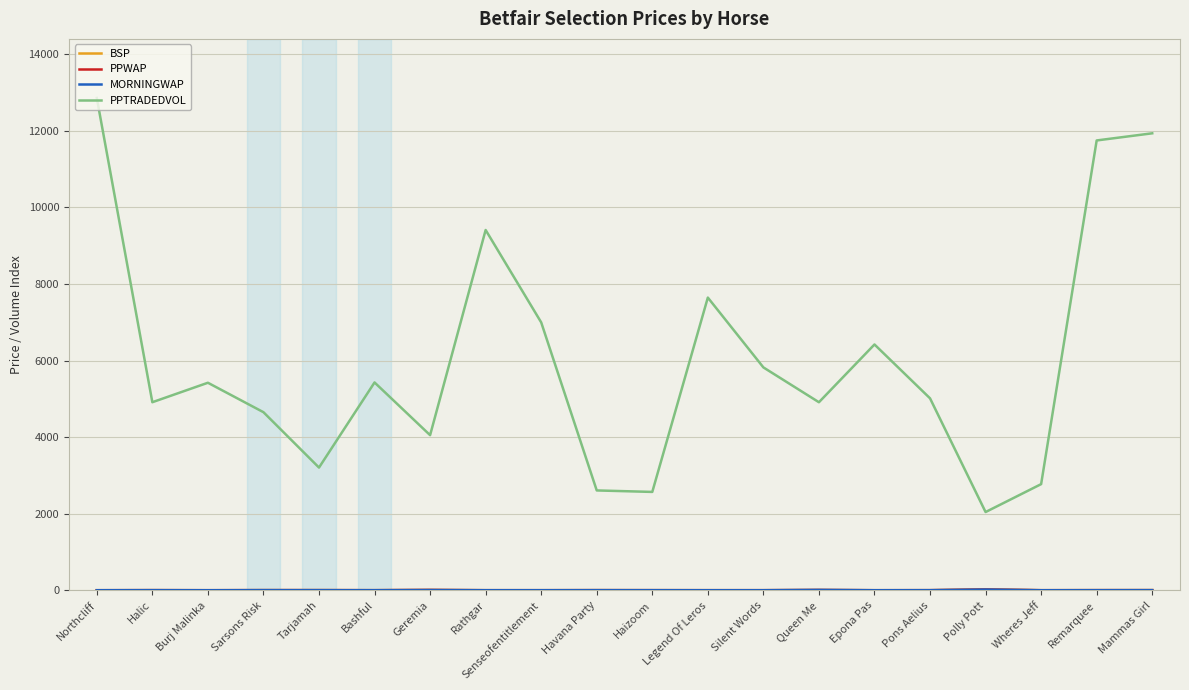

Count the number of categories in the chart.

20